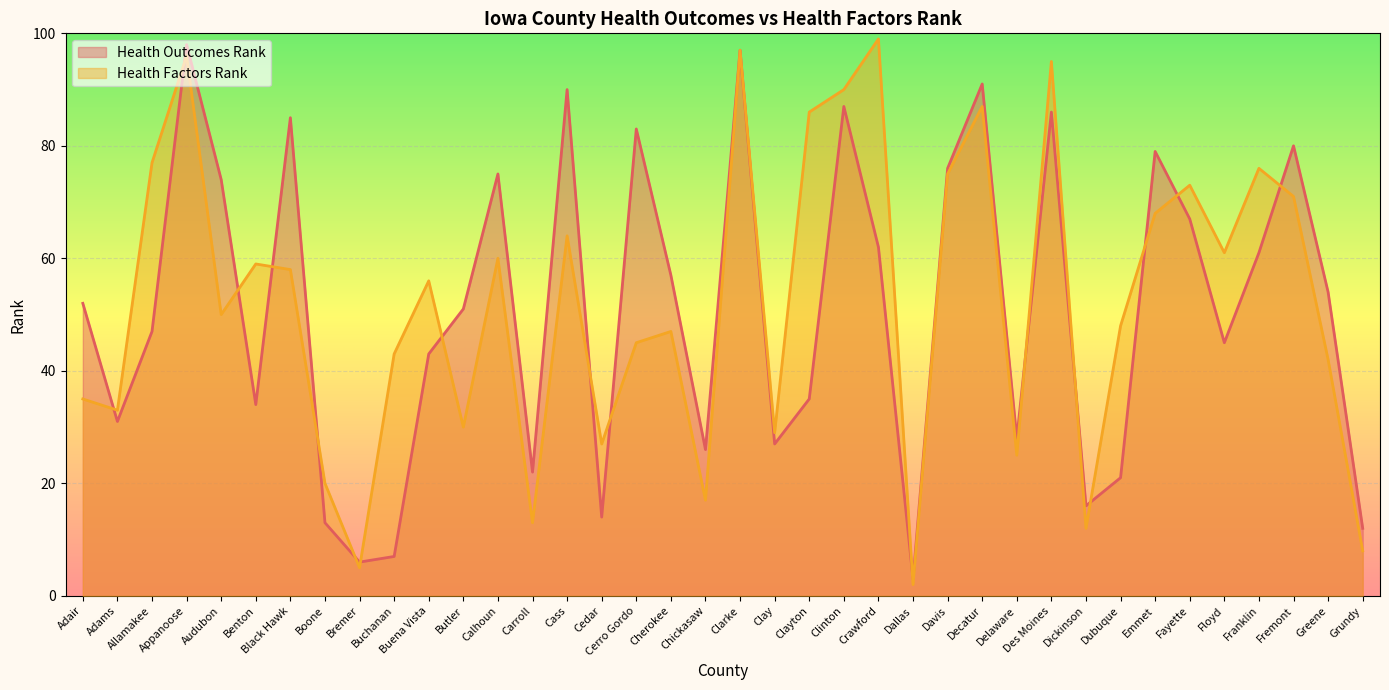

Rank the series at Benton from highest to lowest value.

Health Factors Rank, Health Outcomes Rank